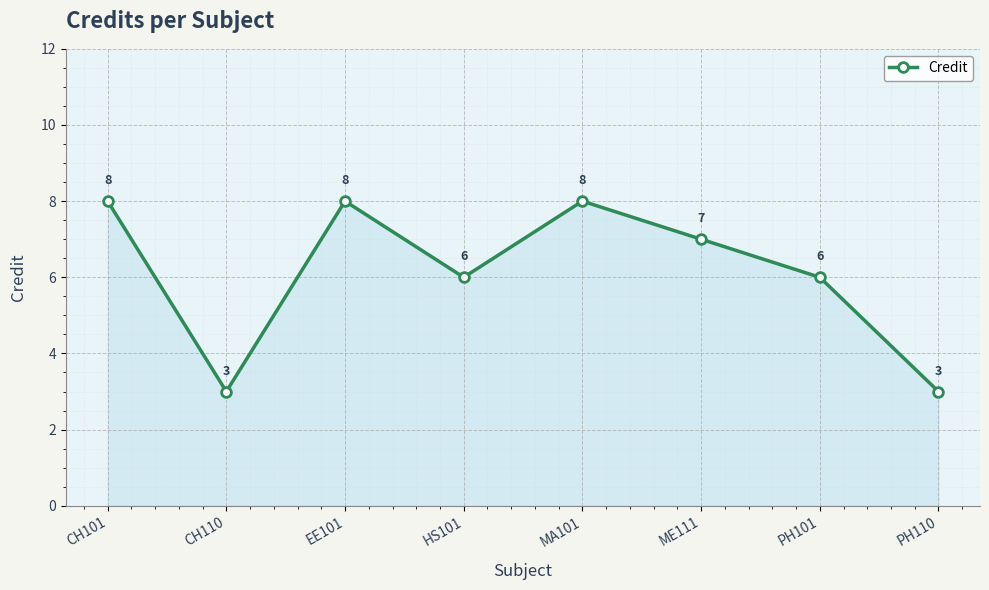

How many values are between 6 and 8?

6